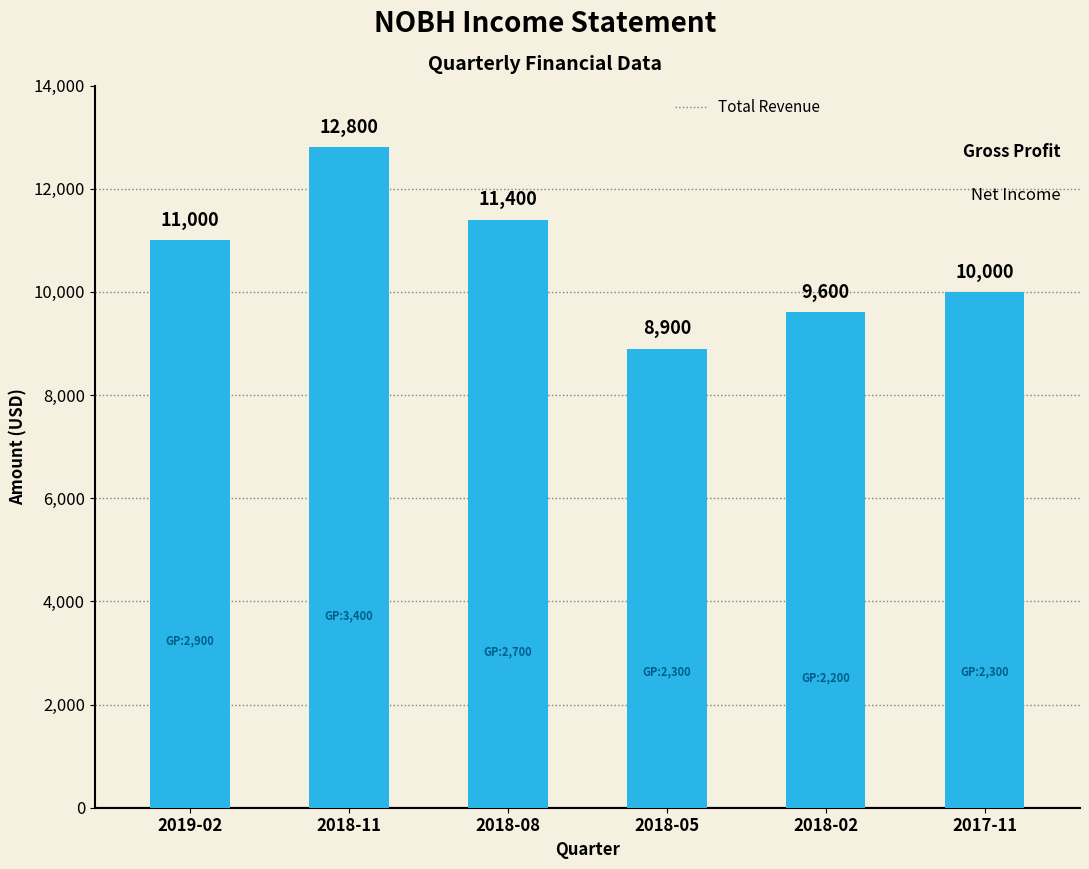

List the labels in order of value, largest first.

2018-11, 2018-08, 2019-02, 2017-11, 2018-02, 2018-05